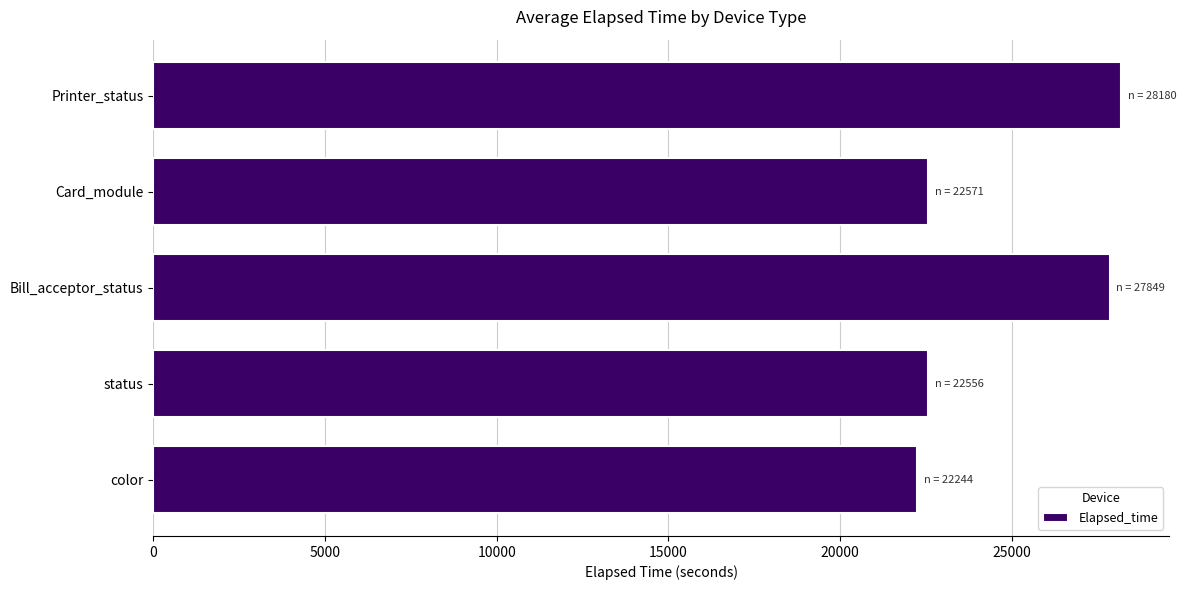

What is the difference between the maximum and minimum values?

5936